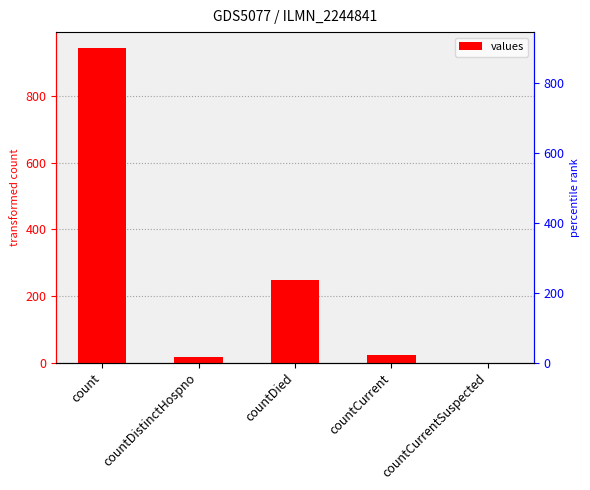

What is the change in value from count to countCurrent?

-920